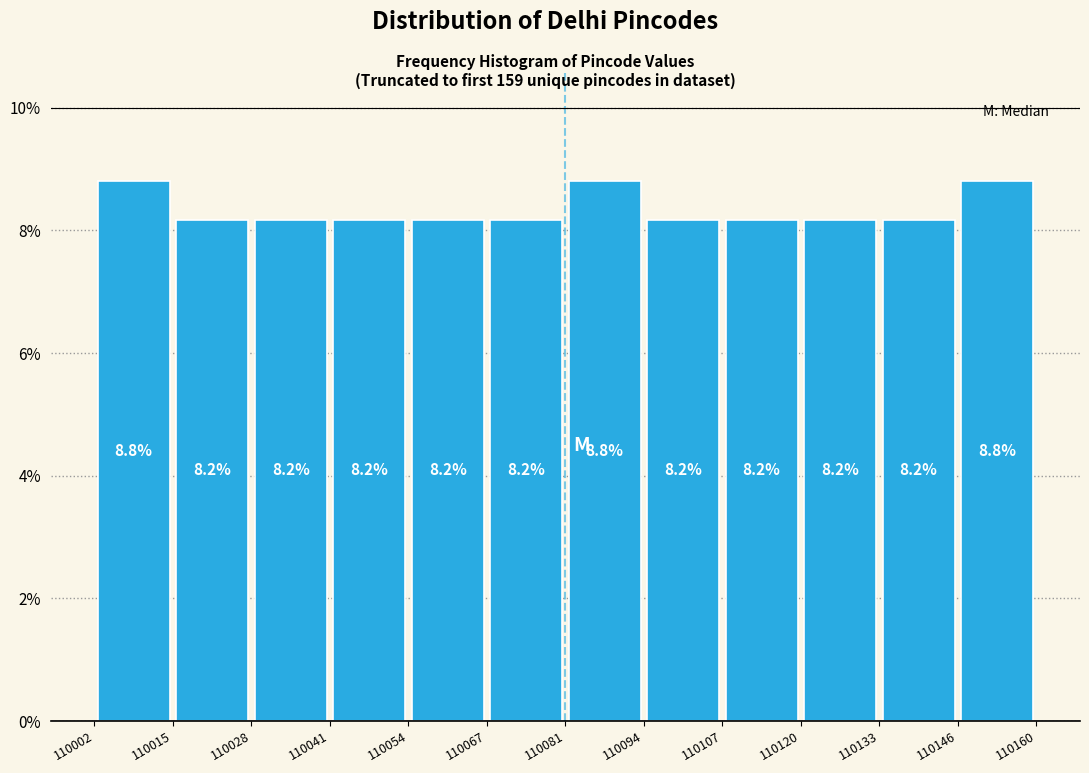

Reading left to right, list every bar in this chart as the range it spans on the x-axis followed by its height.

110002 to 110015: 8.8
110015 to 110028: 8.2
110028 to 110041: 8.2
110041 to 110054: 8.2
110054 to 110067: 8.2
110067 to 110081: 8.2
110081 to 110094: 8.8
110094 to 110107: 8.2
110107 to 110120: 8.2
110120 to 110133: 8.2
110133 to 110146: 8.2
110146 to 110160: 8.8